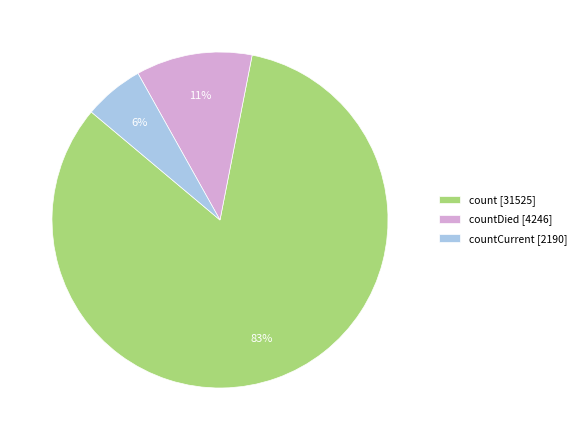

To the nearest percent, what percentage of the pie is count [31525]?

83%